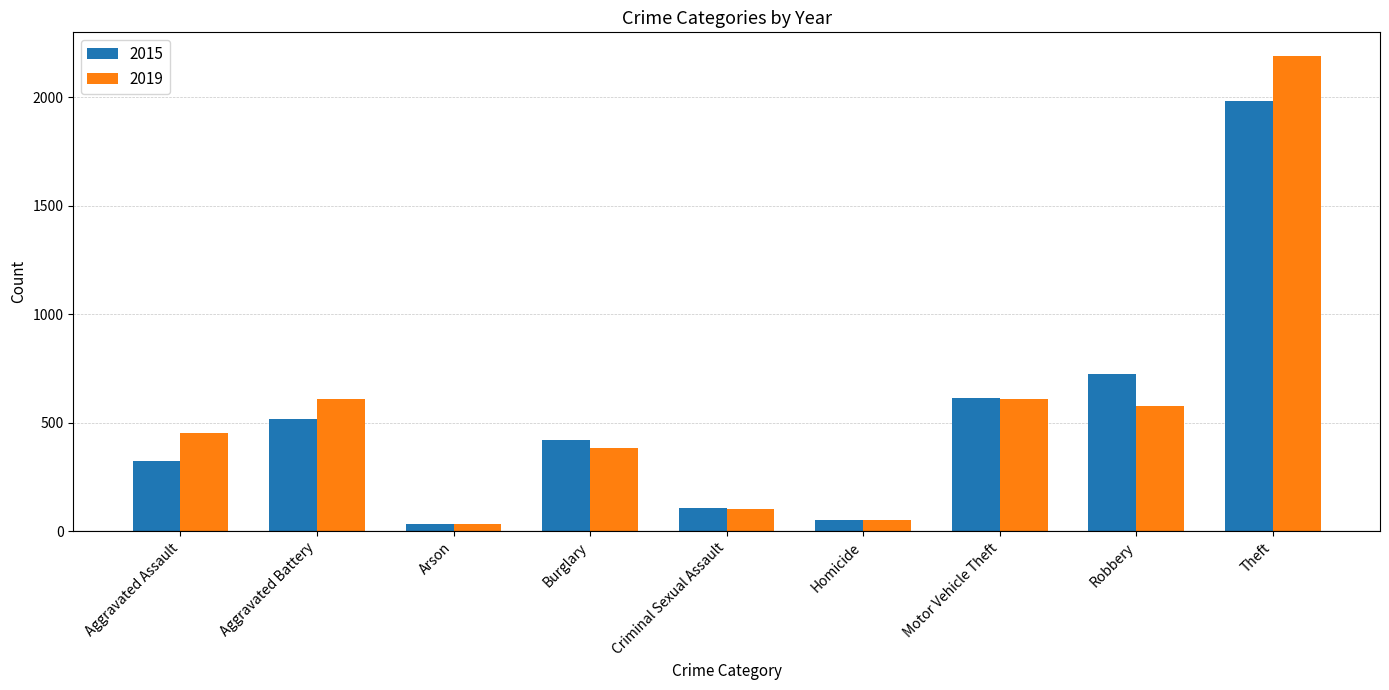

What is the lowest value of the 2015 series?

35